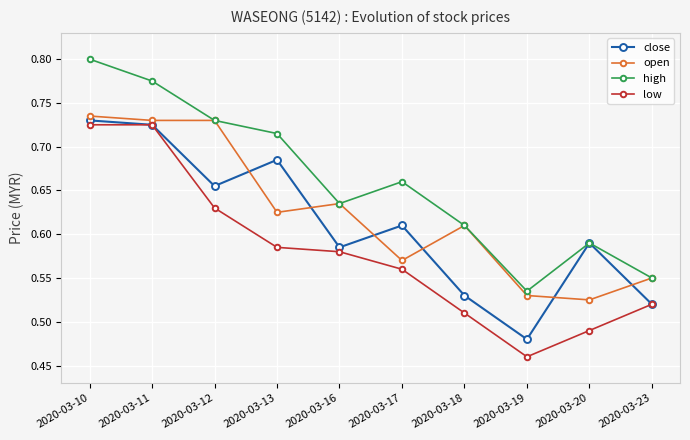

At which category does high reach its first local peak?

2020-03-17